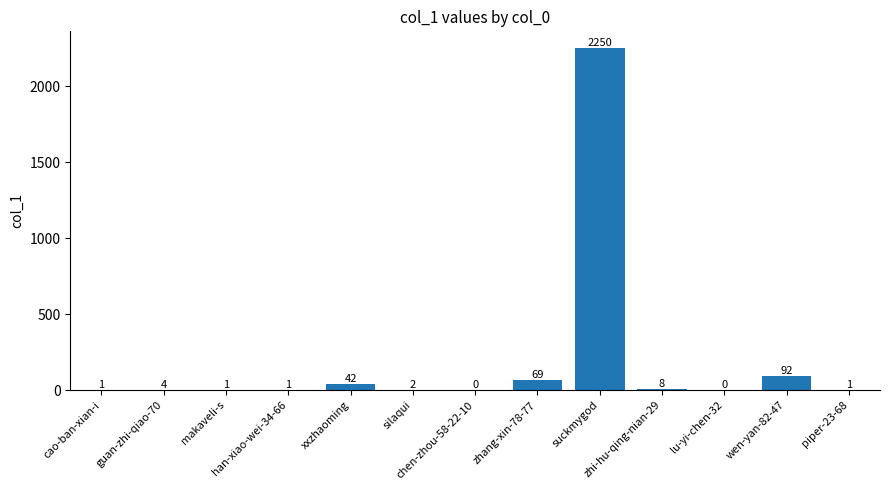

What is the average value?

190